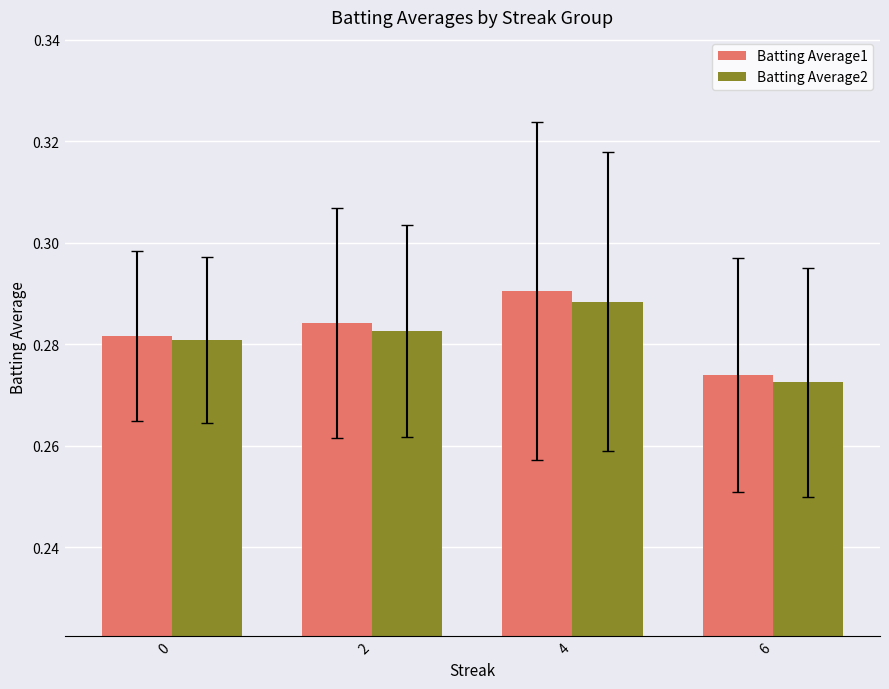

List the labels in order of Batting Average2 value, smallest first.

6, 0, 2, 4